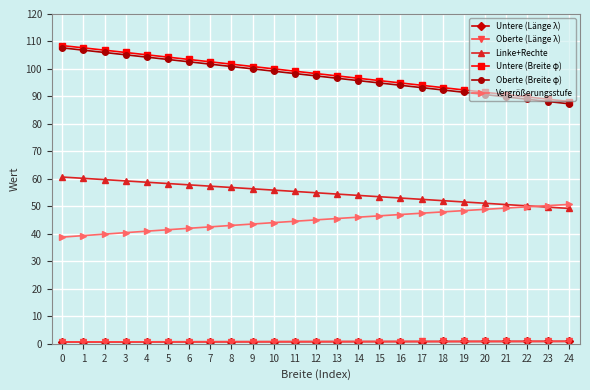

The value of Untere (Breite φ) at 21 is 38.5. True or false?

False